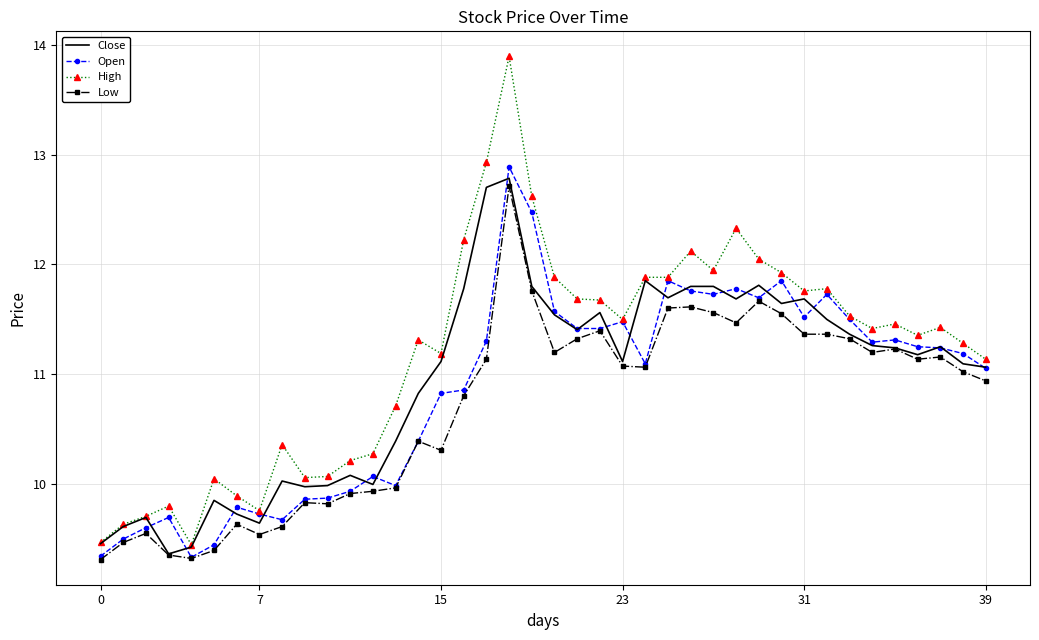

List the series in order of their overall mean, highest first.

High, Close, Open, Low